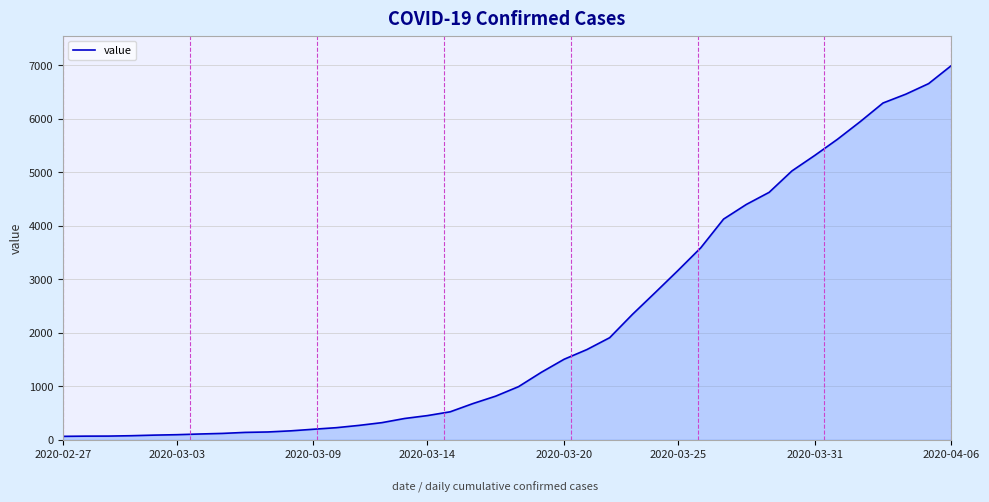

What is the difference between the maximum and minimum values?

6931